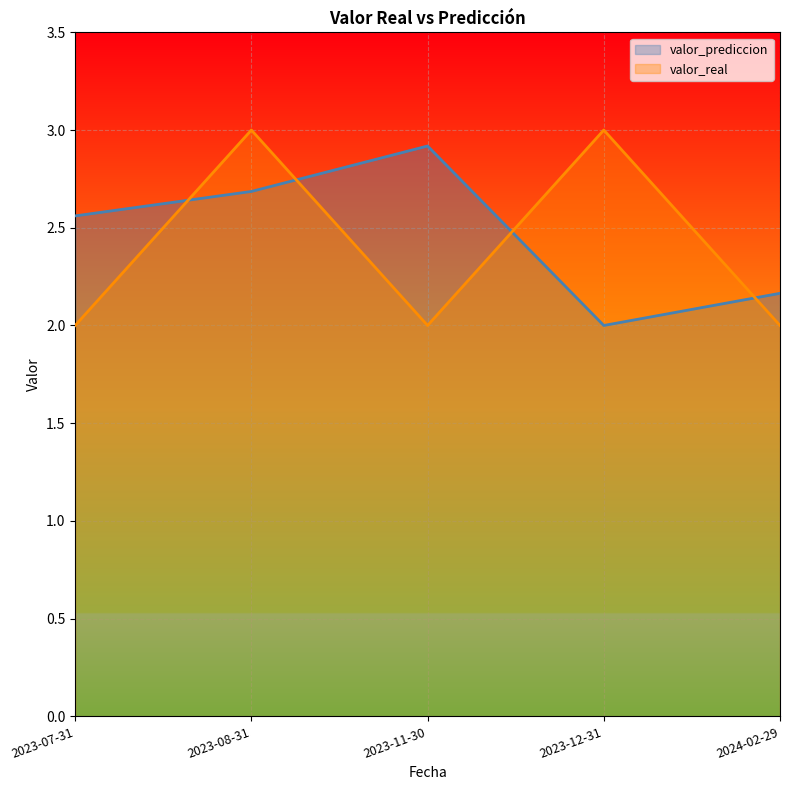

Which has a higher value, 2023-11-30 or 2023-12-31?

2023-11-30